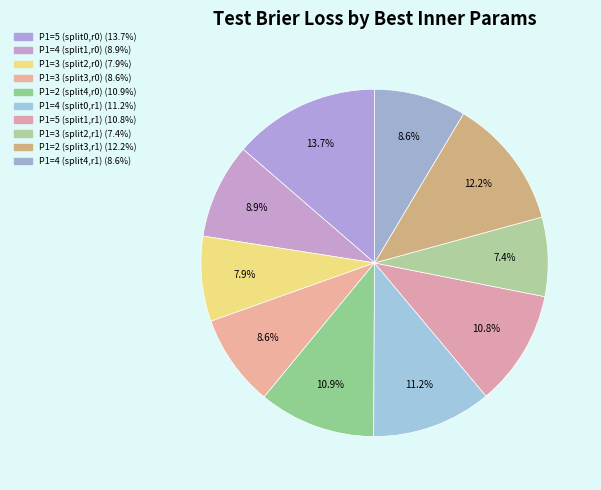

To the nearest percent, what portion does P1=4 (split4,r1) represent?

9%